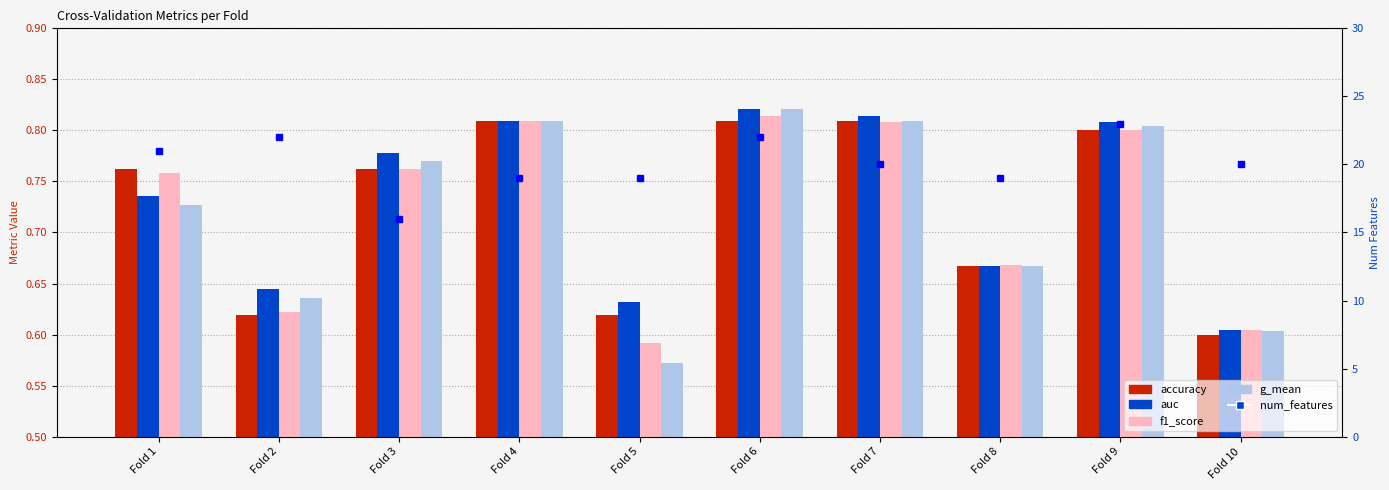

Reading left to right, transcribe all the data shown in this chart.

accuracy: 0.8	0.6	0.8	0.8	0.6	0.8	0.8	0.7	0.8	0.6
auc: 0.7	0.6	0.8	0.8	0.6	0.8	0.8	0.7	0.8	0.6
f1_score: 0.8	0.6	0.8	0.8	0.6	0.8	0.8	0.7	0.8	0.6
g_mean: 0.7	0.6	0.8	0.8	0.6	0.8	0.8	0.7	0.8	0.6
num_features: 21.0	22.0	16.0	19.0	19.0	22.0	20.0	19.0	23.0	20.0